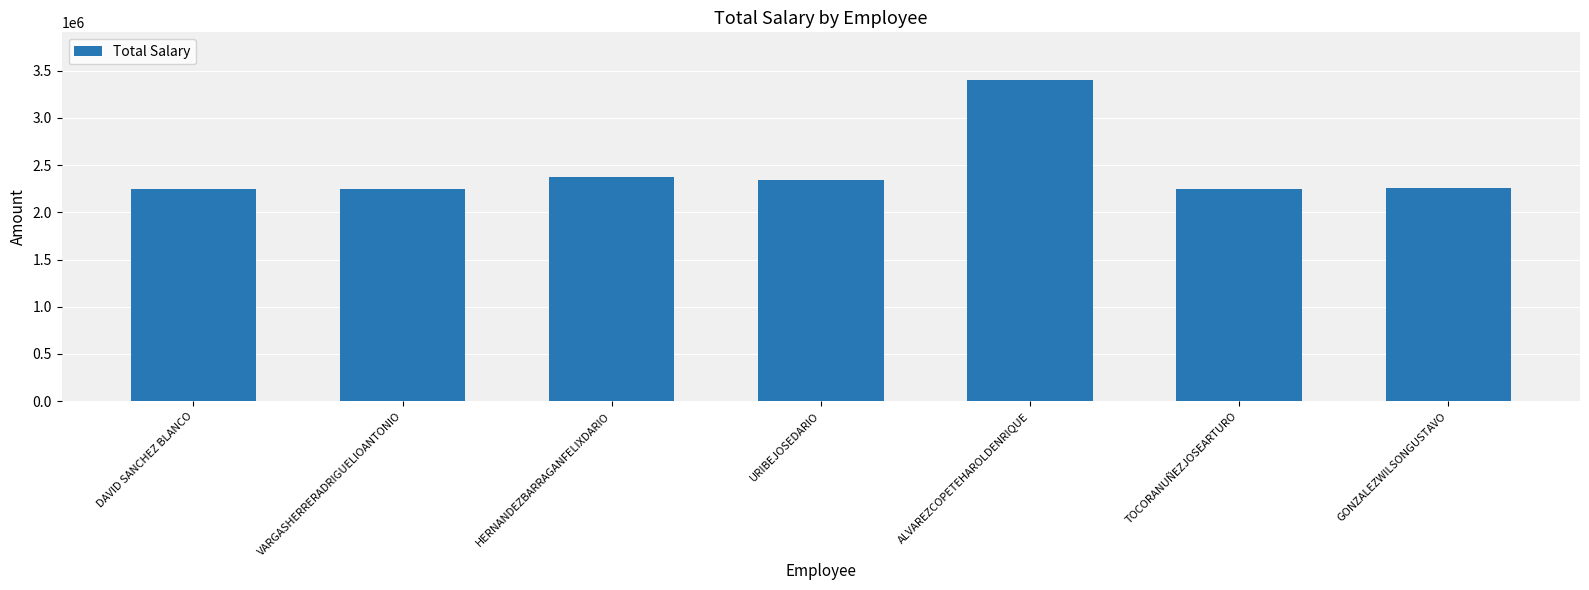

At which category does the chart reach its peak across all series?

ALVAREZCOPETEHAROLDENRIQUE